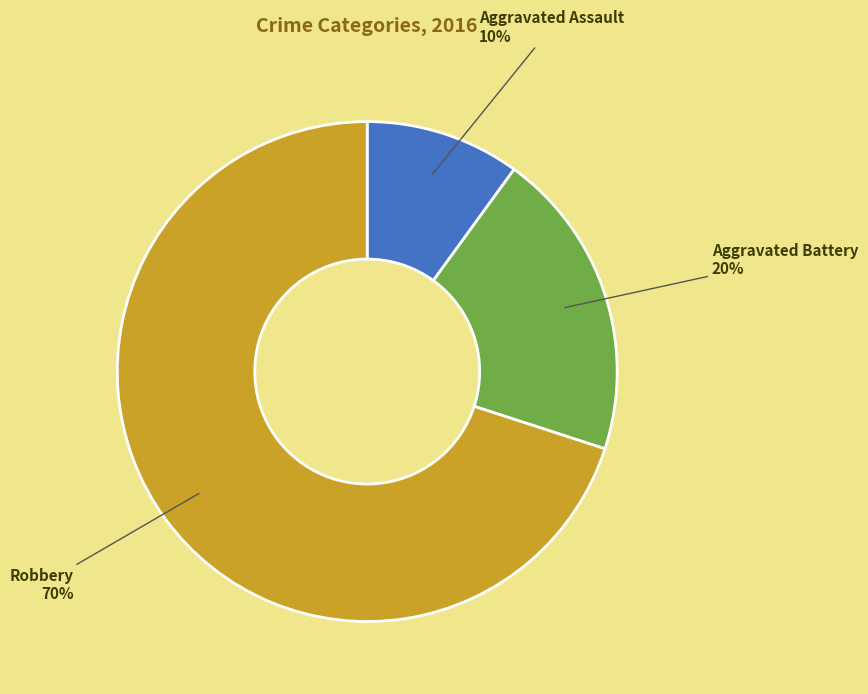

To the nearest percent, what is the average slice percentage?

33%